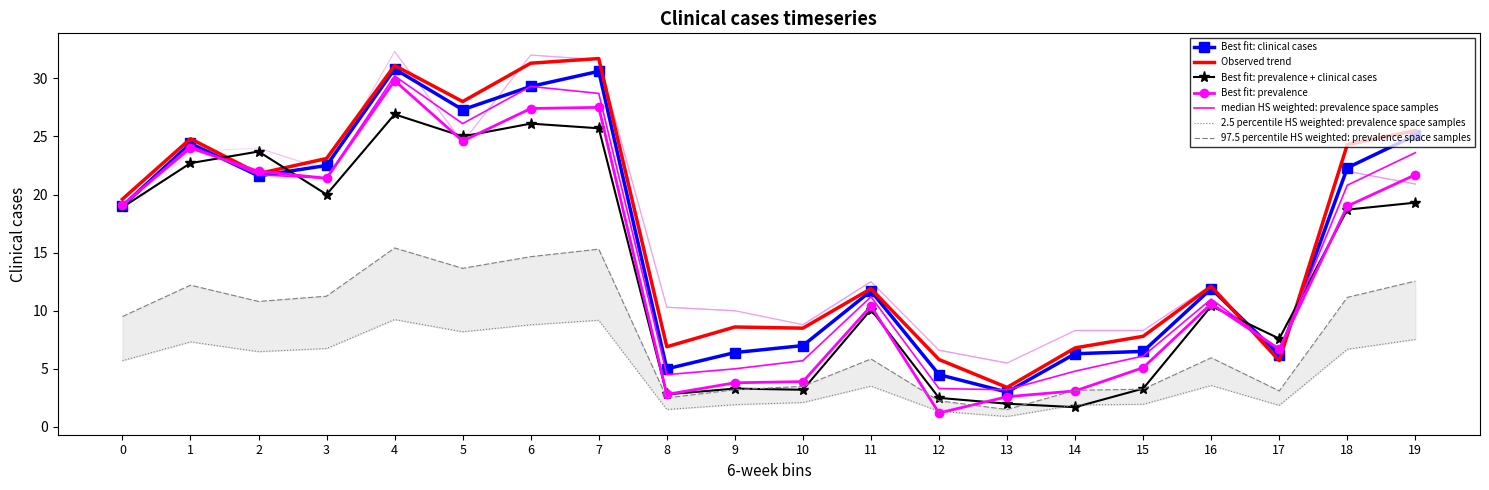

Is the value of Observed trend at 12 greater than the value of Best fit: clinical cases at 8?

Yes